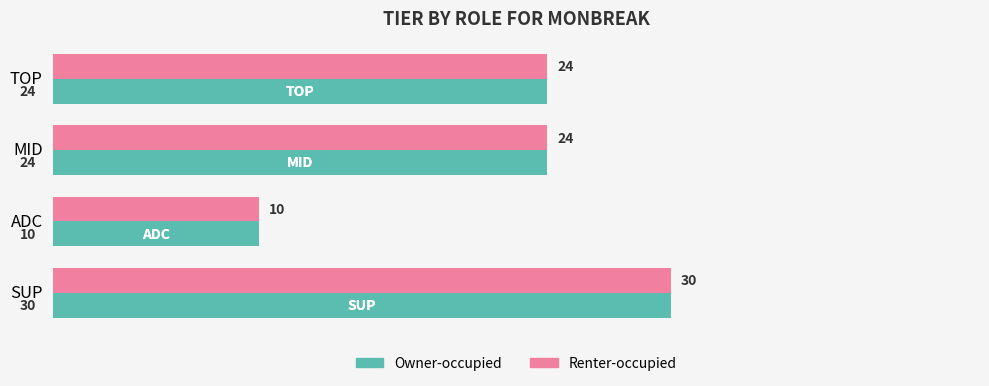

At how many categories does at least one series exceed 21?

3